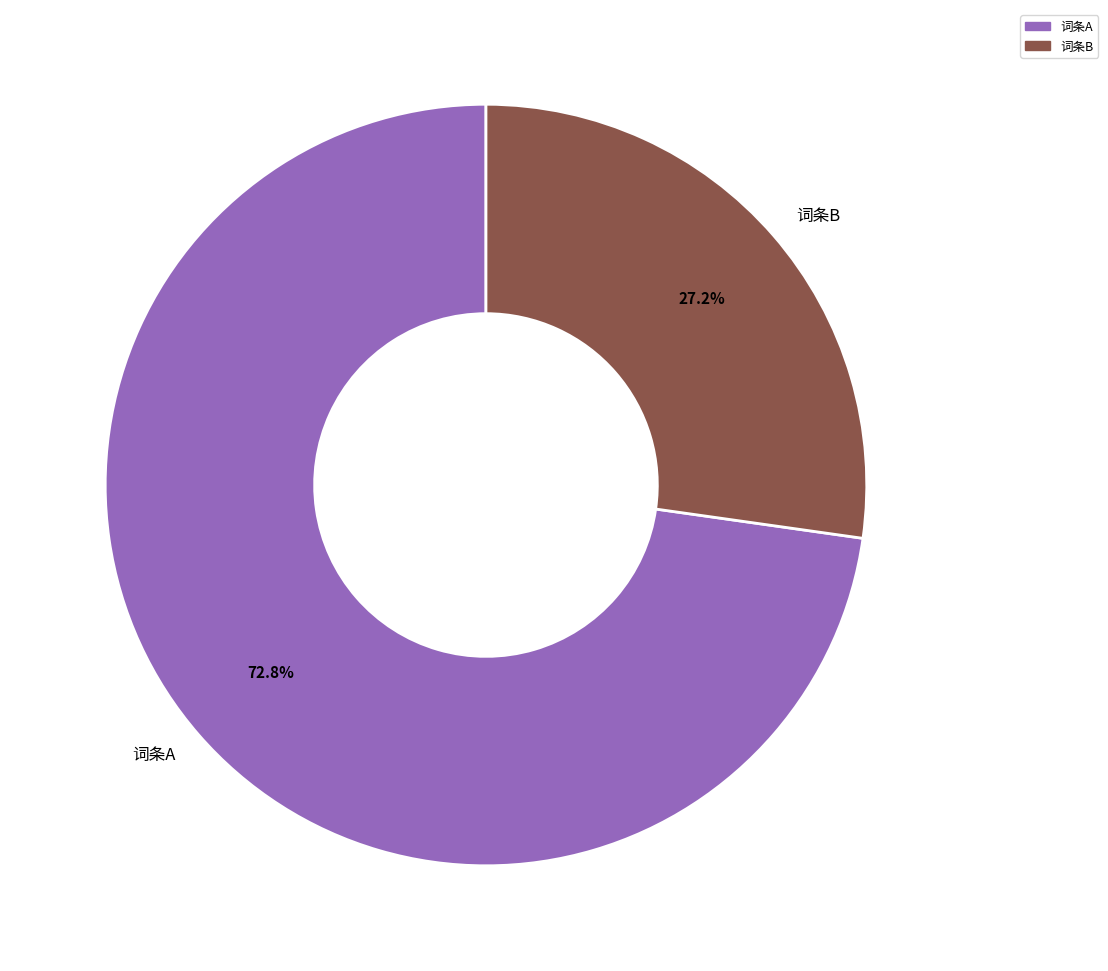

What is the ratio of the value at 词条A to the value at 词条B?

2.7